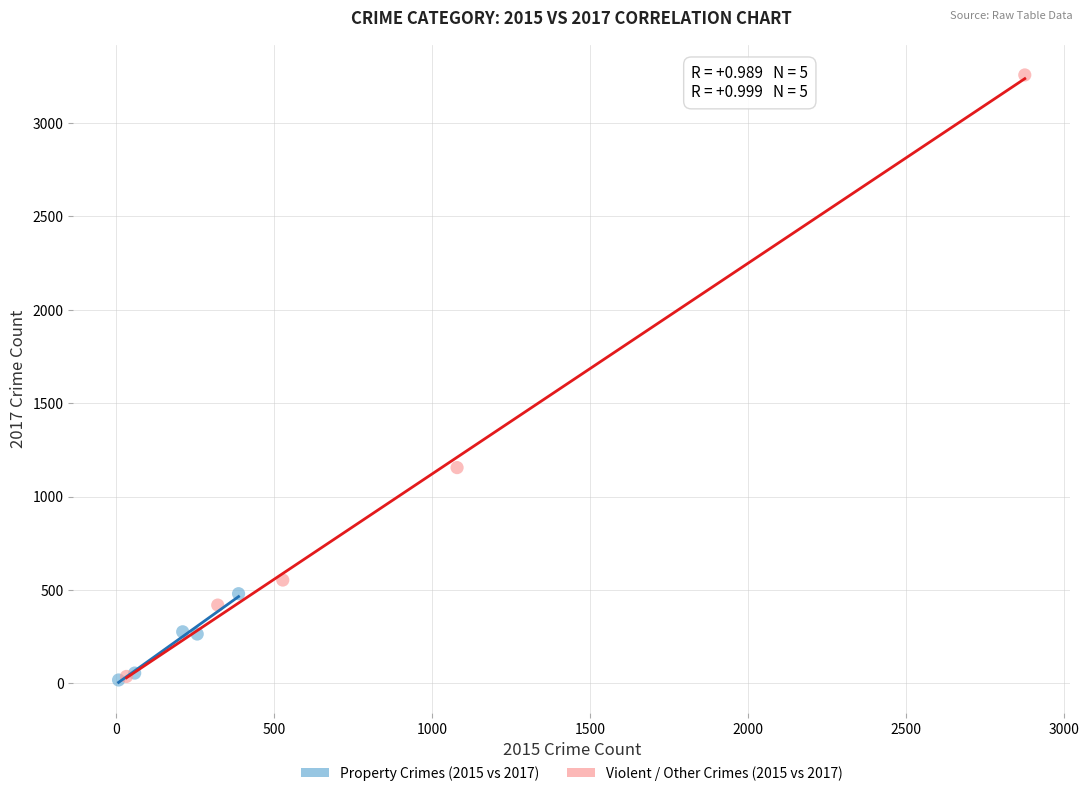

Which series contains the highest Y value?

Violent / Other Crimes (2015 vs 2017)